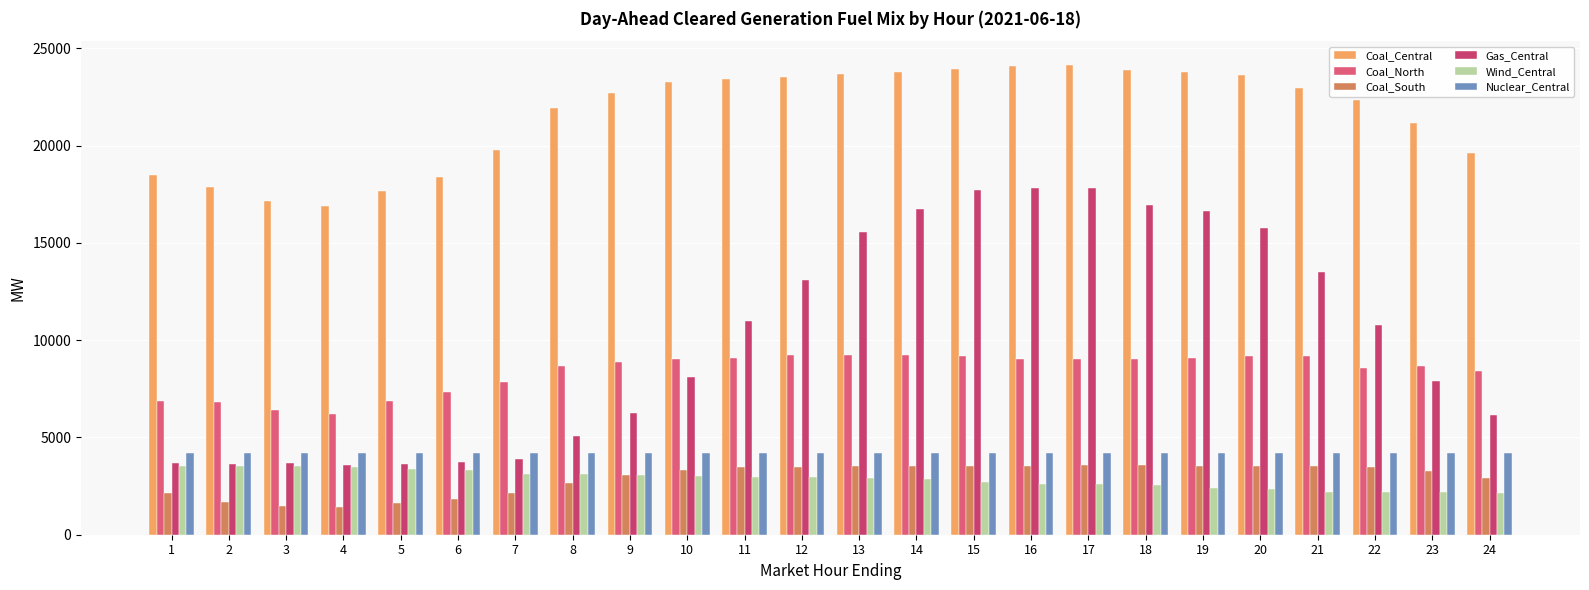

What is the sum of the Coal_South values at 3 and 7?

3659.5